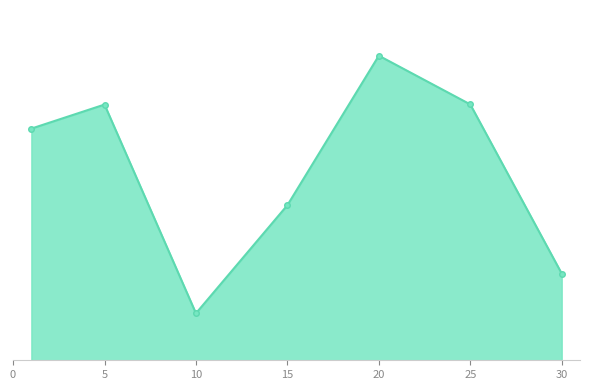

Does the chart have visible grid lines?

No